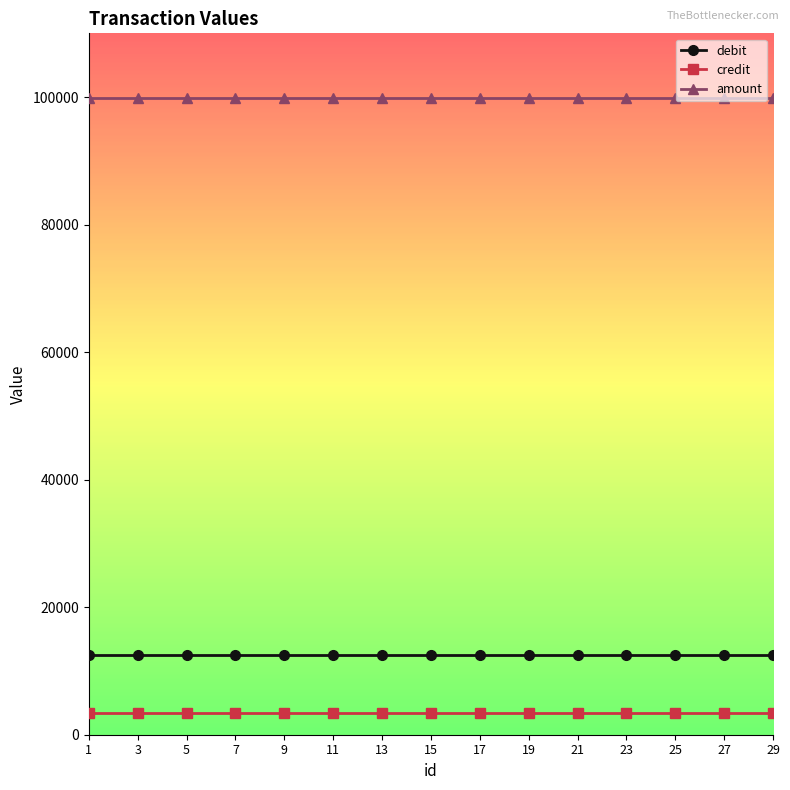

What is the value of the debit point at the 13th from the left?

12541.5